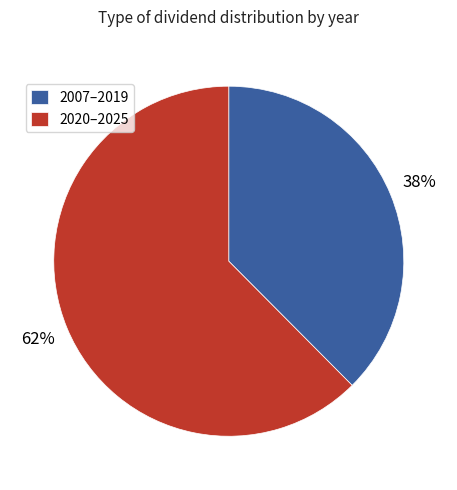

To the nearest percent, what is the combined percentage of 2020–2025 and 2007–2019?

100%